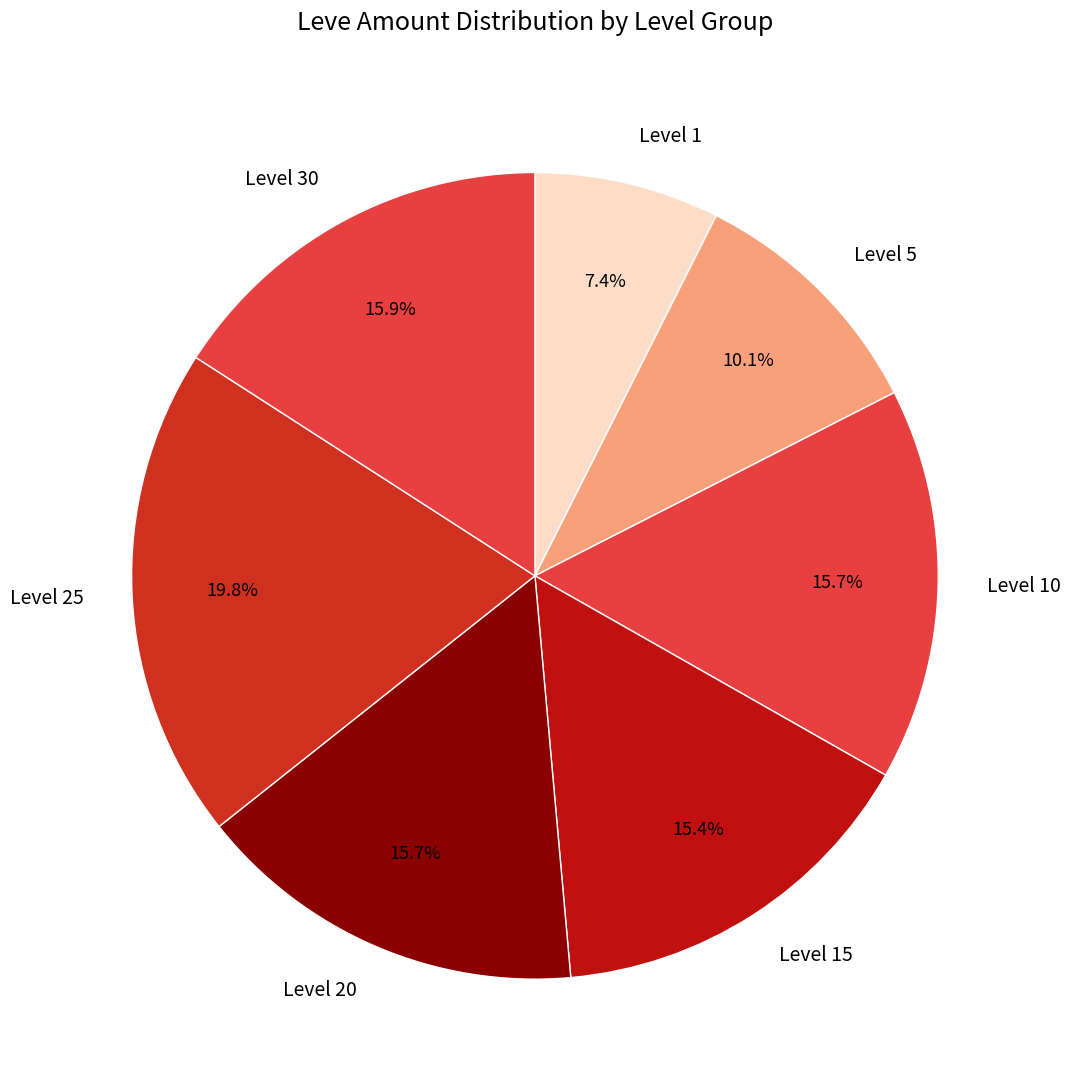

Which has a higher value, Level 25 or Level 10?

Level 25